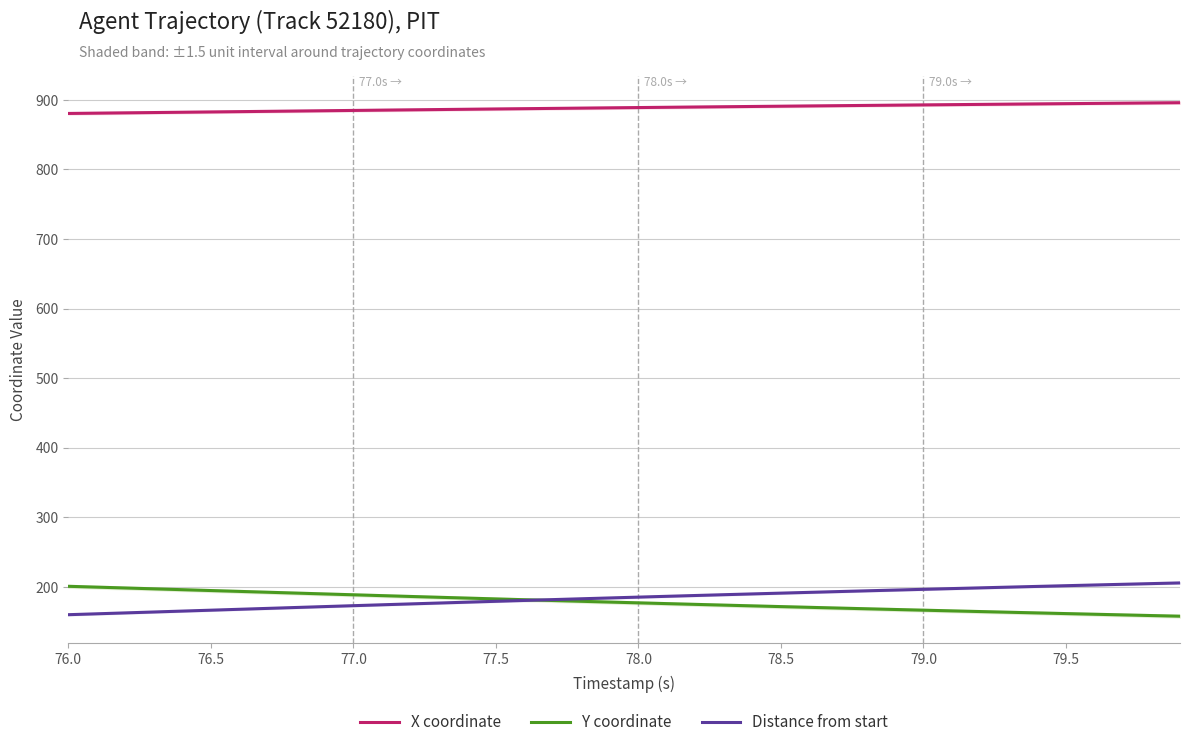

True or false: X coordinate and Y coordinate cross at least once.

False